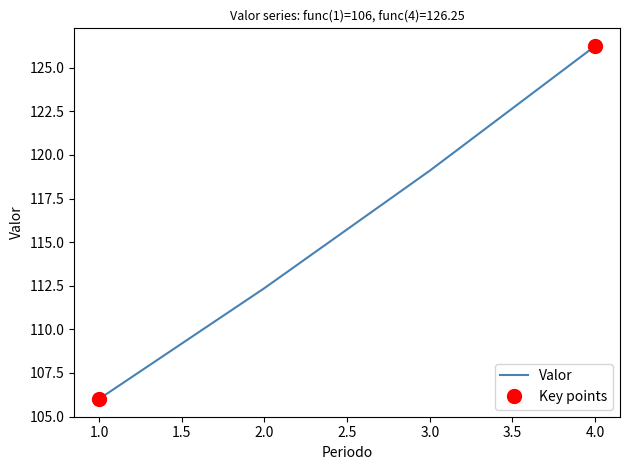

True or false: the data shows 106.0 at 1.

True